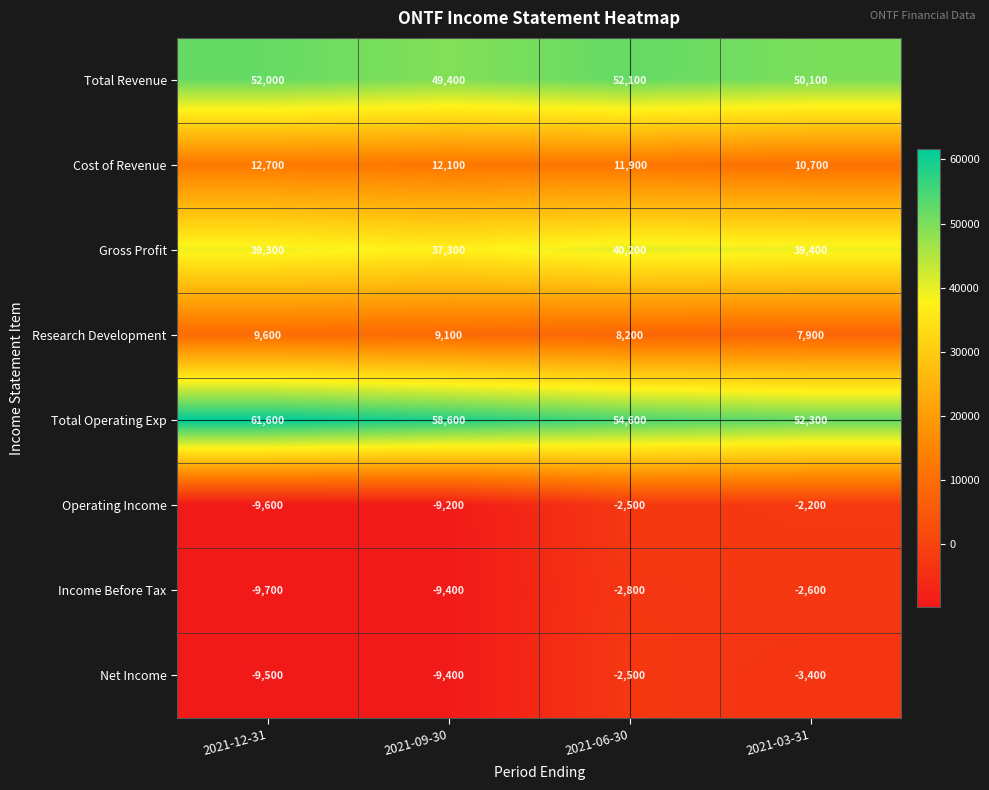

Is the value of Income Before Tax at 2021-09-30 greater than the value of Total Revenue at 2021-09-30?

No